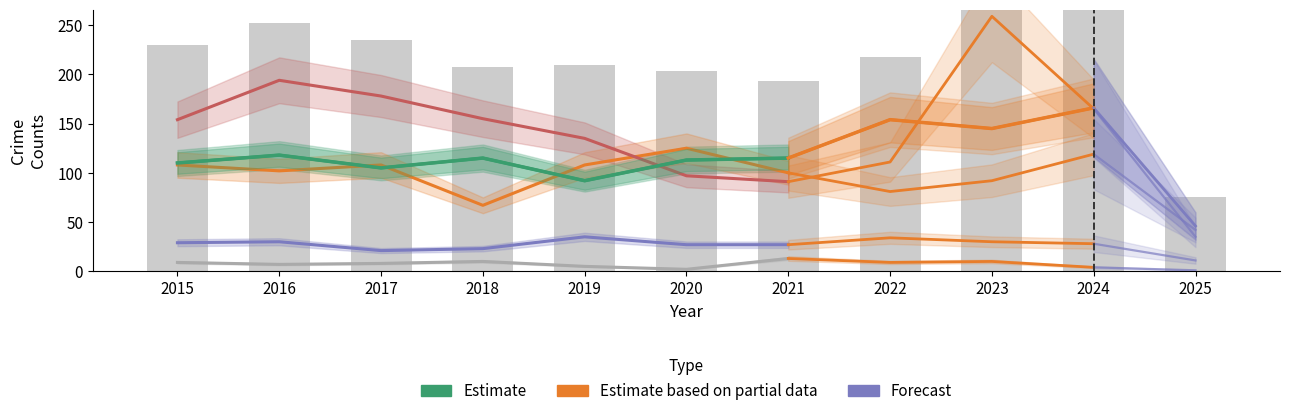

What is the minimum value for Aggravated Battery?

42